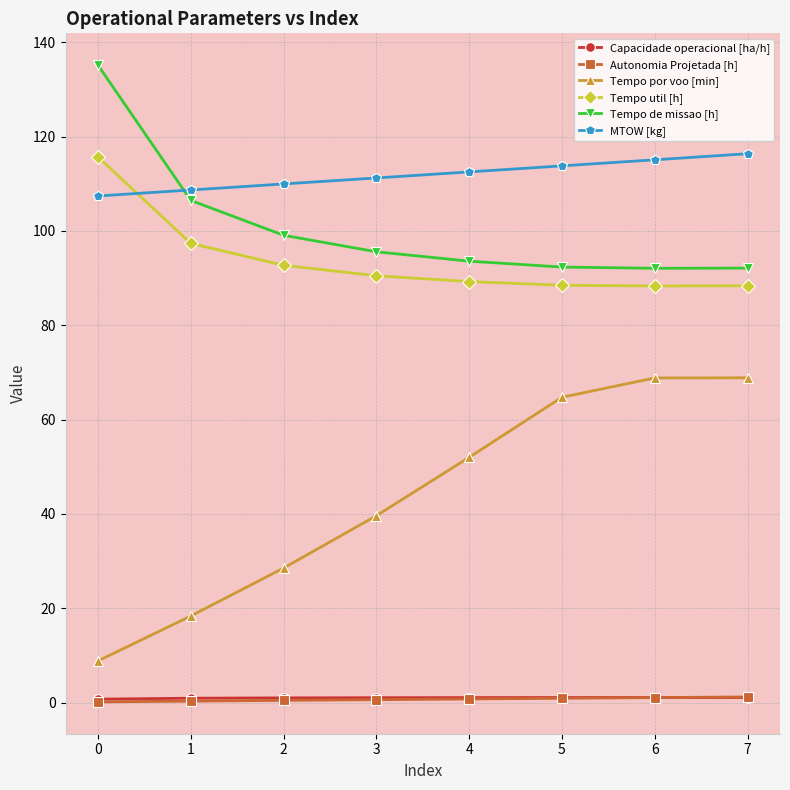

What is the greatest value displayed?

135.1